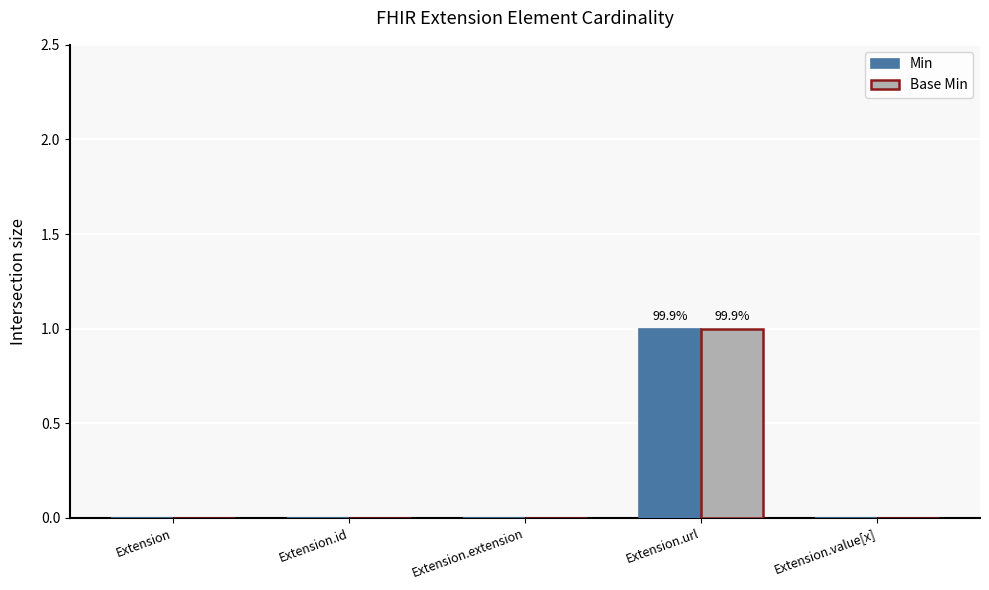

How many series are shown in this chart?

2